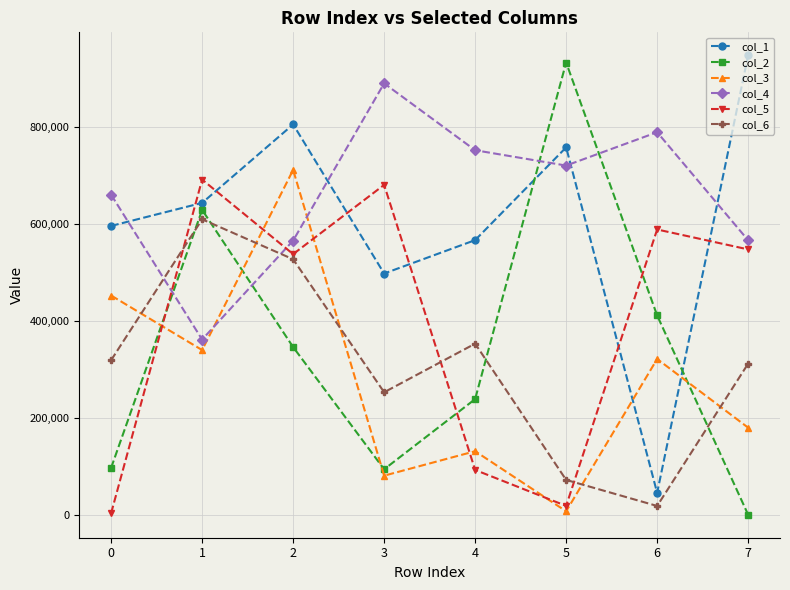

Where is the first local minimum for col_1?

3